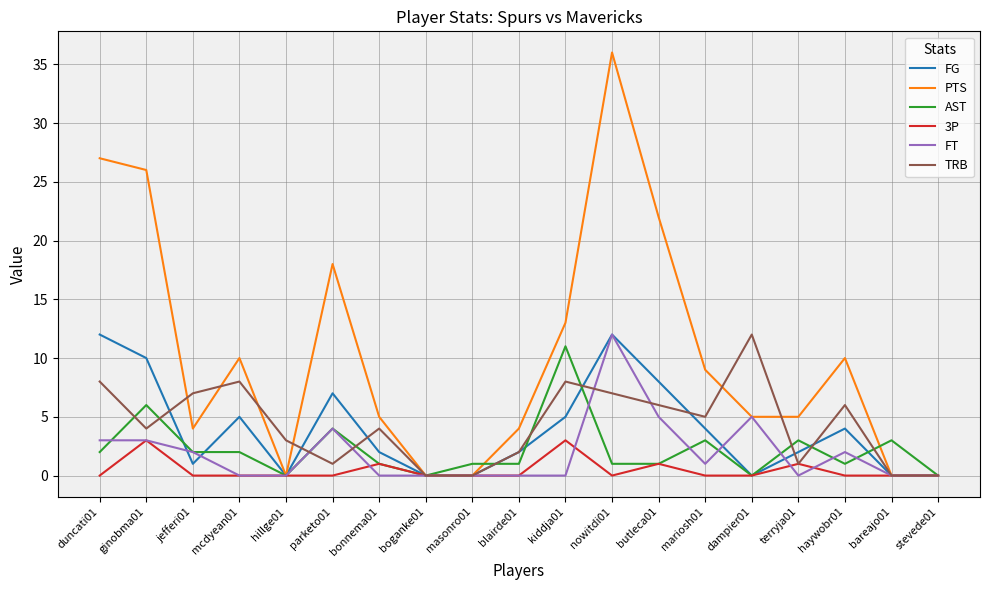

What is the greatest value displayed?

36